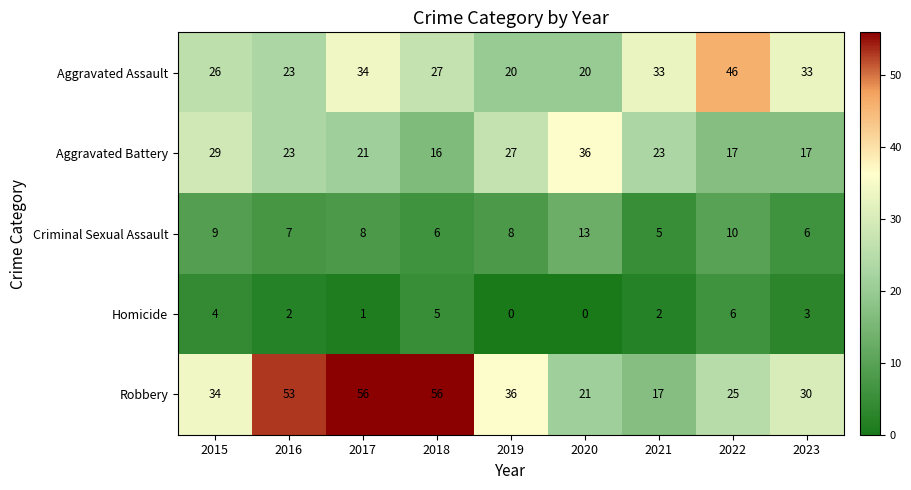

What is the sum of the Aggravated Battery values at 2019 and 2018?

43